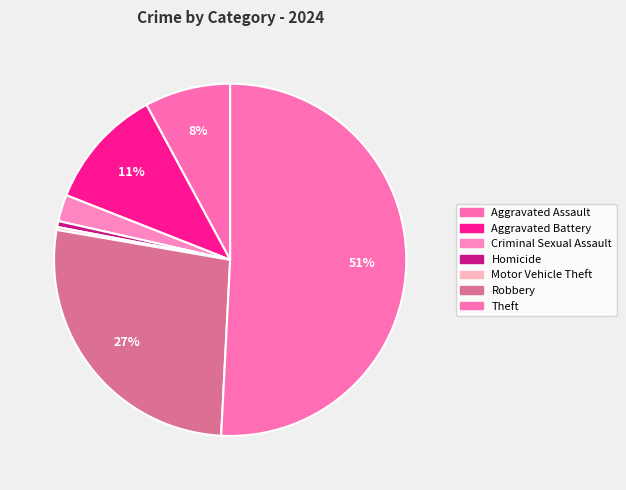

Rank the categories by value from highest to lowest.

Theft, Robbery, Aggravated Battery, Aggravated Assault, Criminal Sexual Assault, Homicide, Motor Vehicle Theft